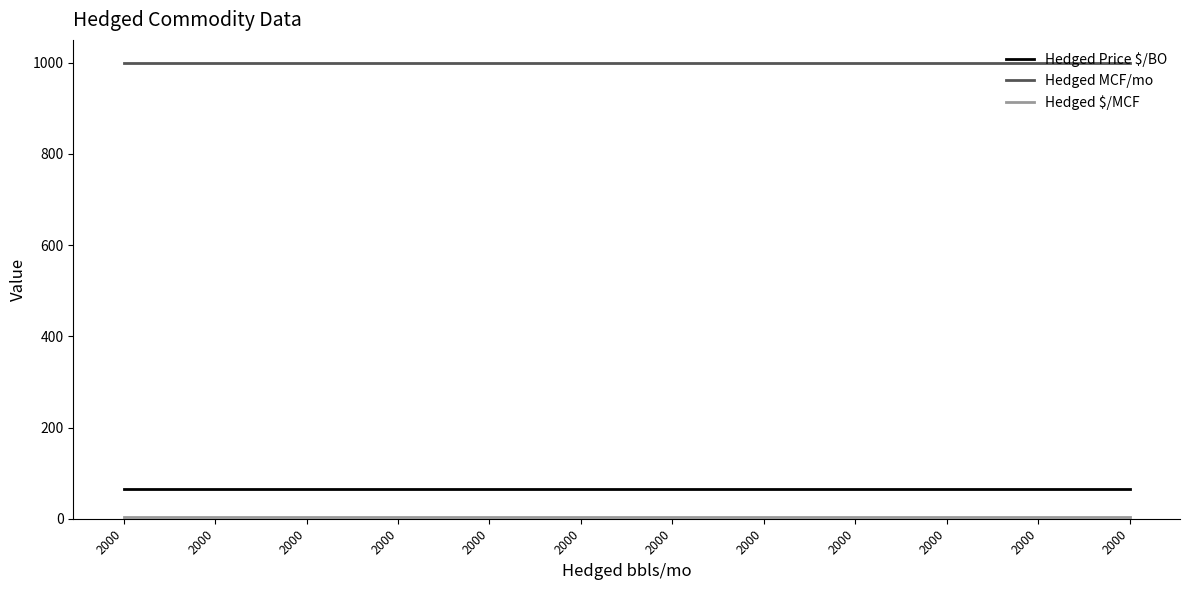

At which category is the sum across all series the highest?

2000